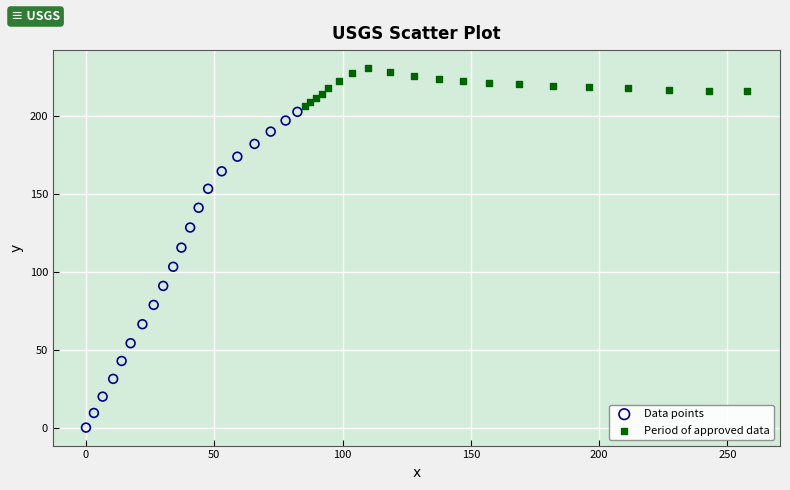

Which series reaches the minimum Y coordinate?

Data points